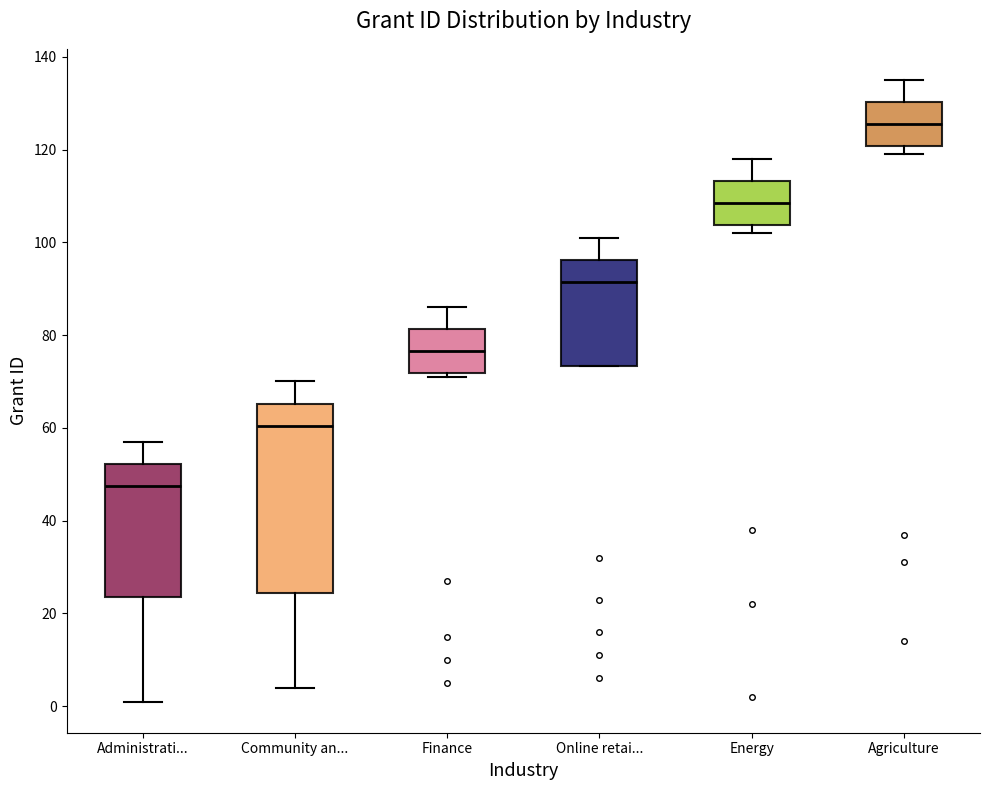

Where does the upper whisker of the box for Agriculture end on the y-axis? The values are not printed on the chart, so give them approximately, as read against the axis.

136